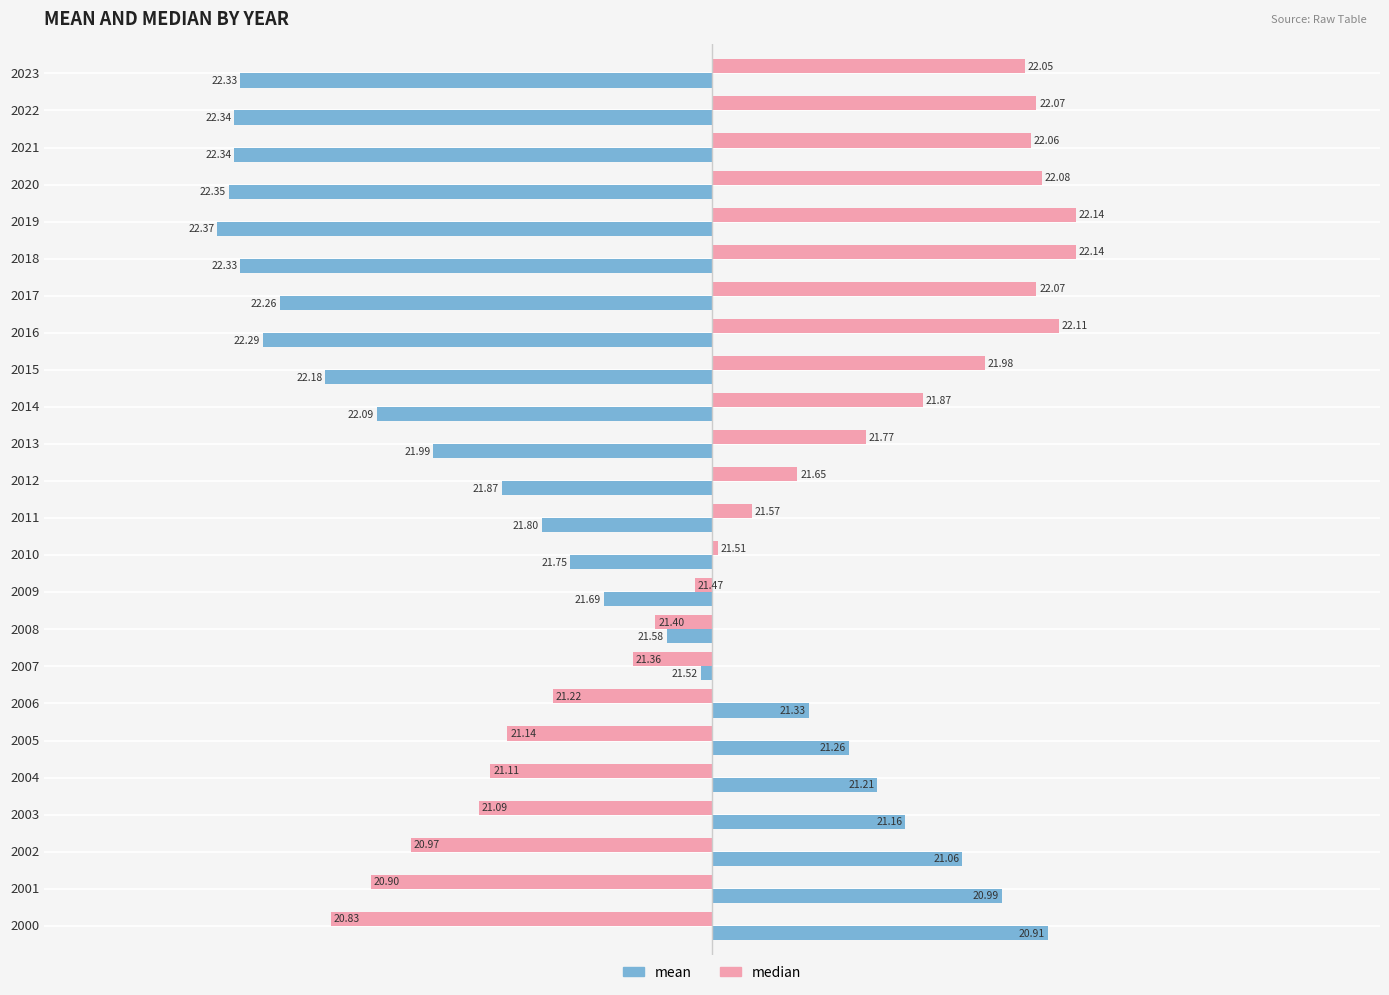

What is the value of the mean bar at the 13th from the left?

-0.4